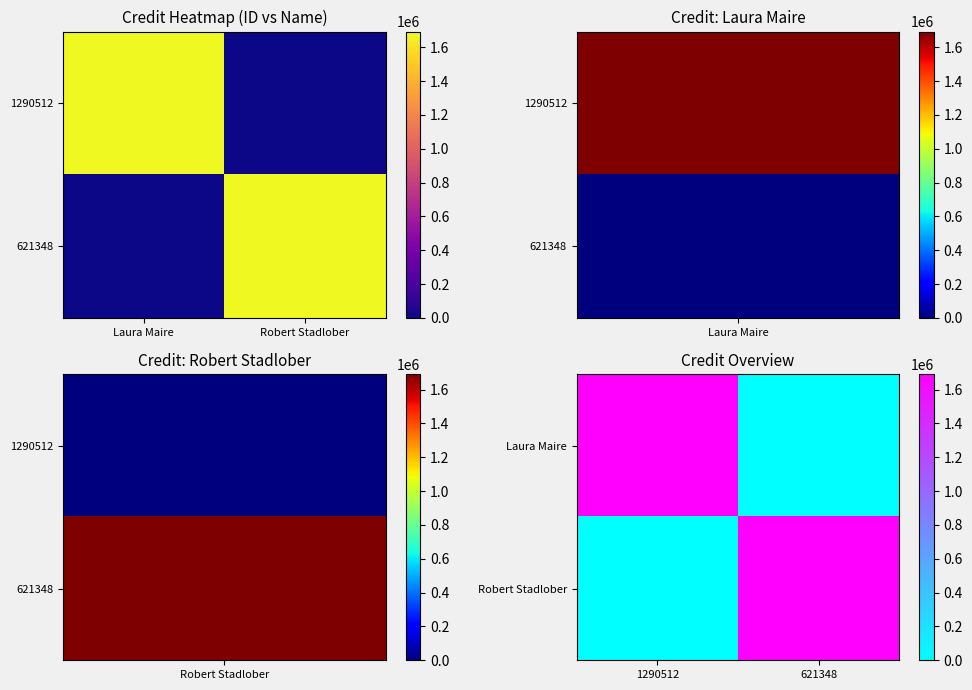

How many series are shown in this chart?

2